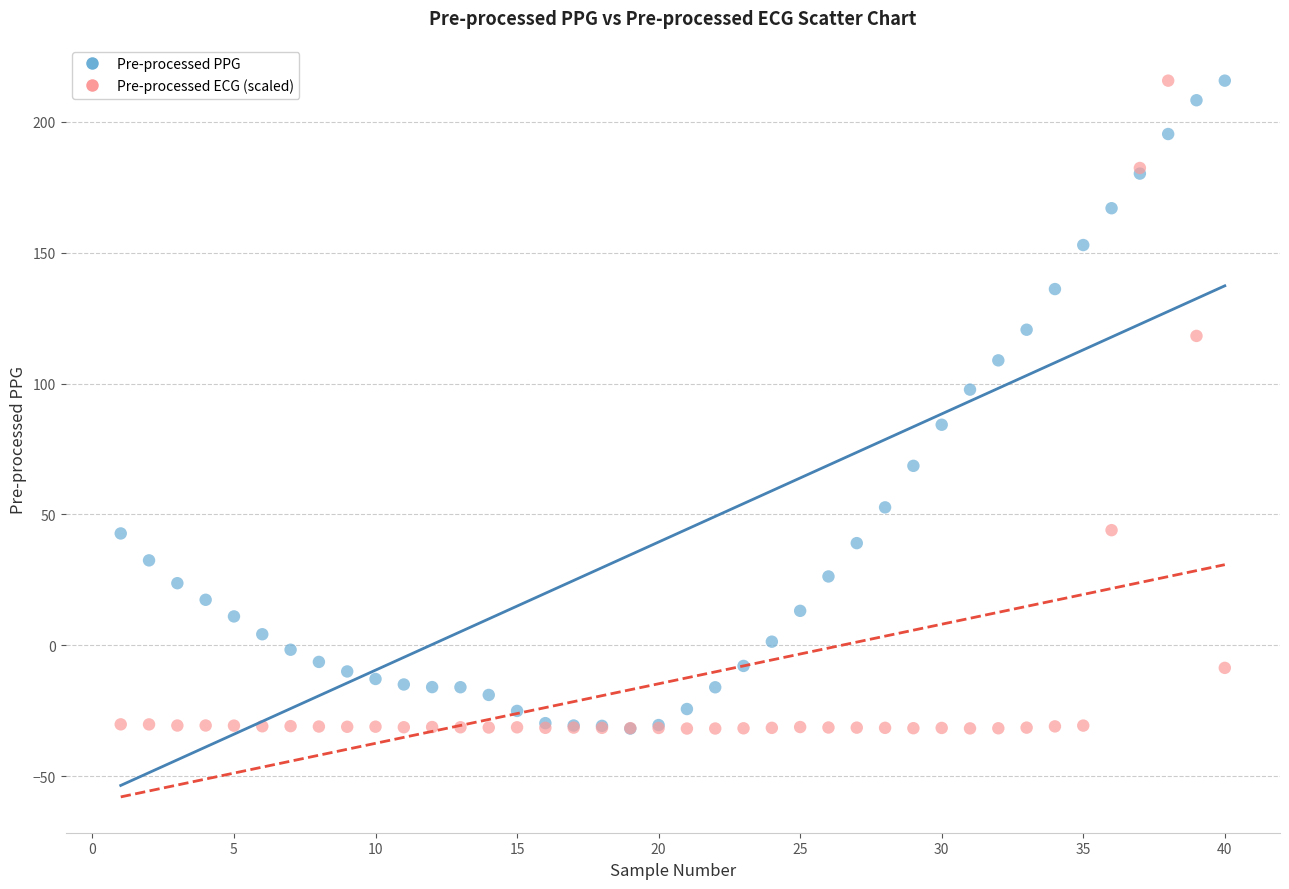

What are all the series names shown in the legend?

Pre-processed PPG, Pre-processed ECG (scaled)